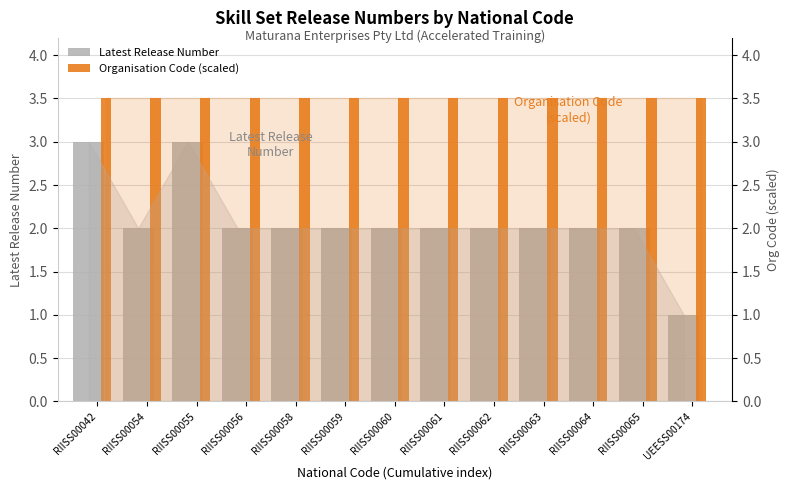

List the series in order of their peak value, highest first.

Organisation Code (scaled), Latest Release Number